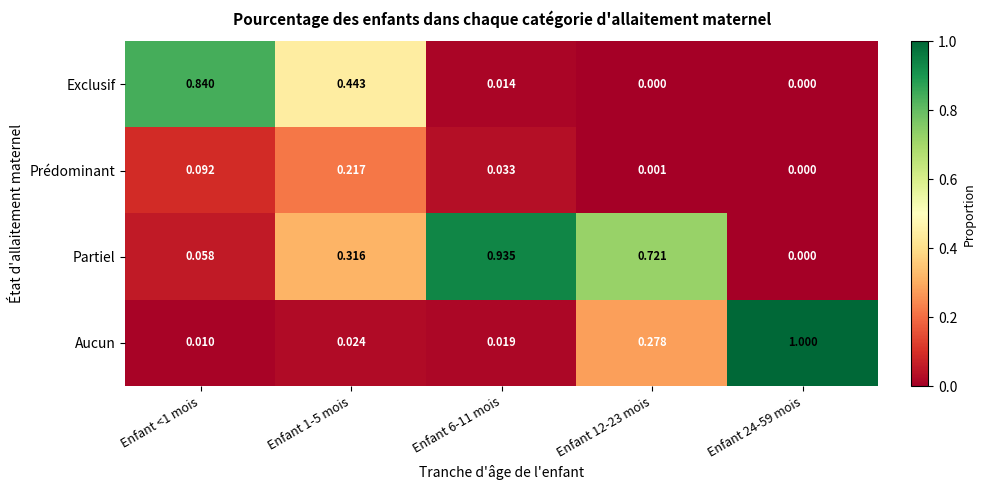

List the series in order of their peak value, lowest first.

Prédominant, Exclusif, Partiel, Aucun